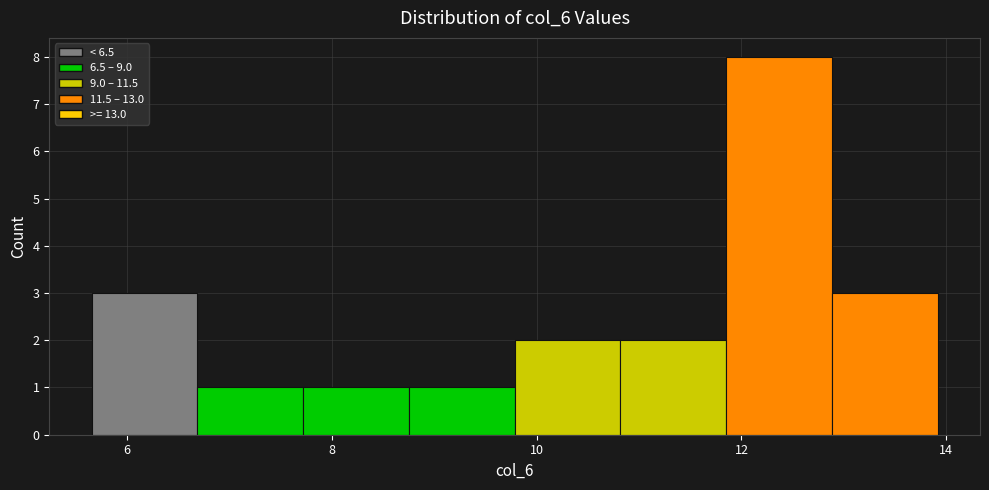

Which range on the x-axis has the tallest bar?

11.8 to 12.8